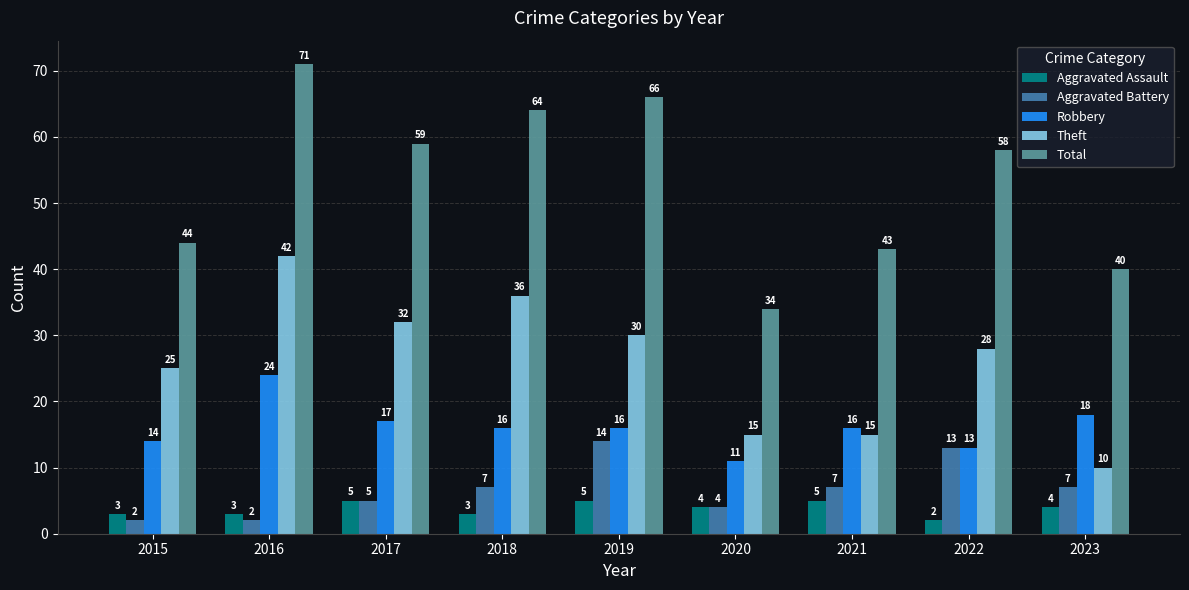

Which series has the largest total across all categories?

Total